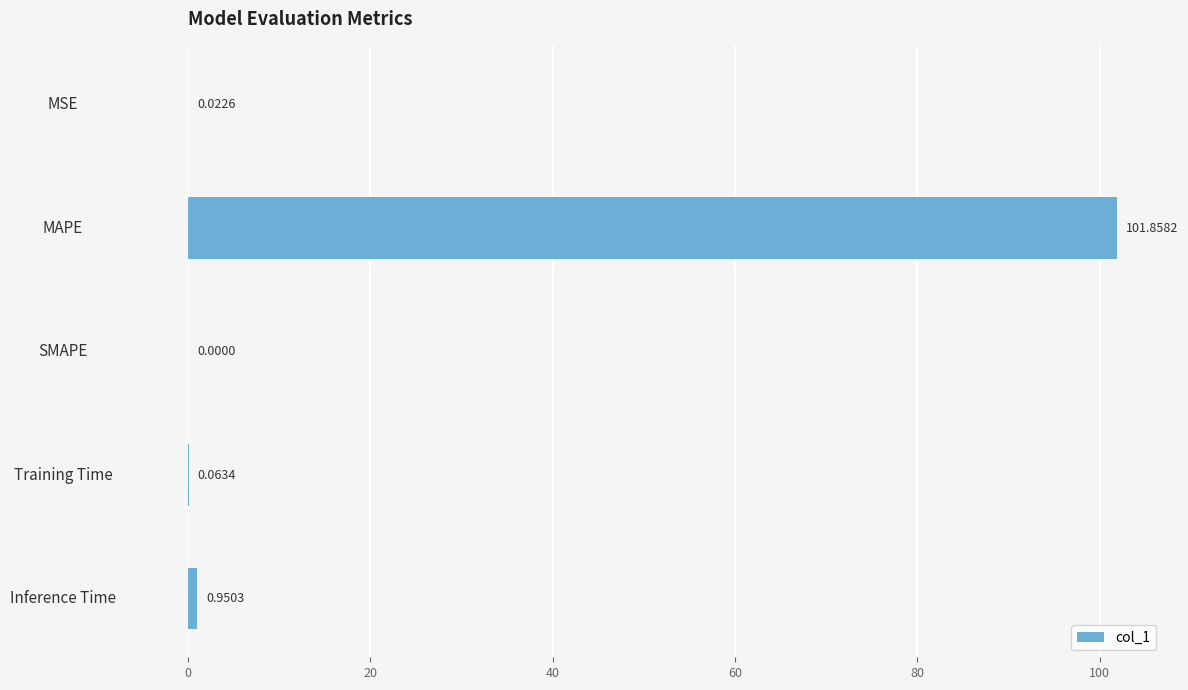

At which label is the value closest to 50?

Inference Time